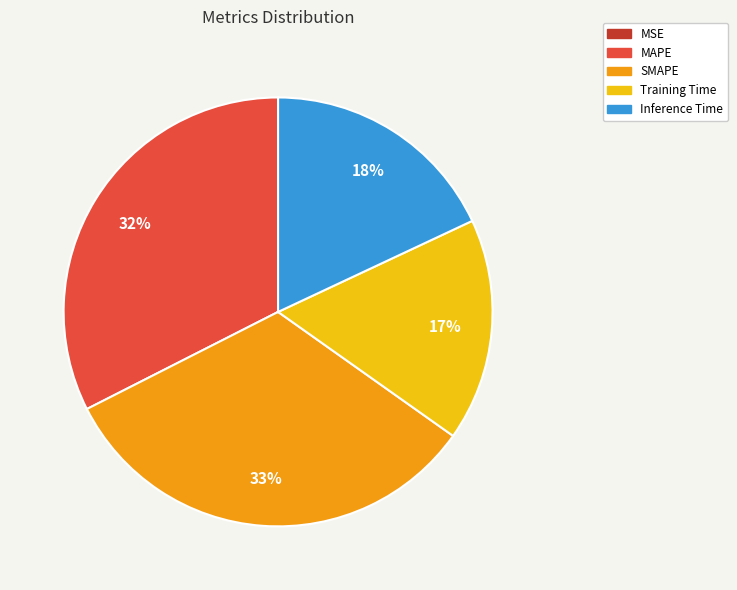

Do Inference Time and SMAPE together represent more than half of the pie?

Yes